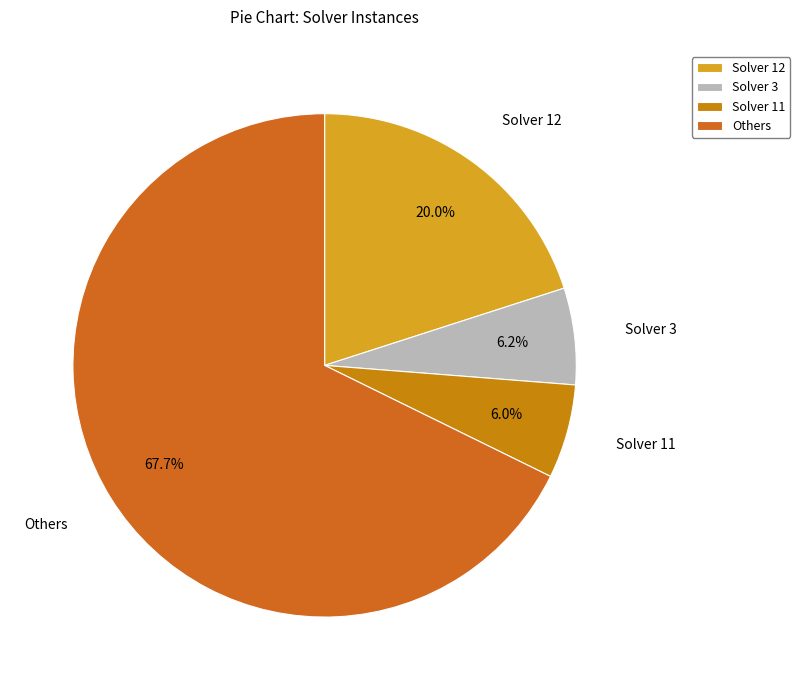

Do Solver 12 and Solver 11 together represent more than half of the pie?

No